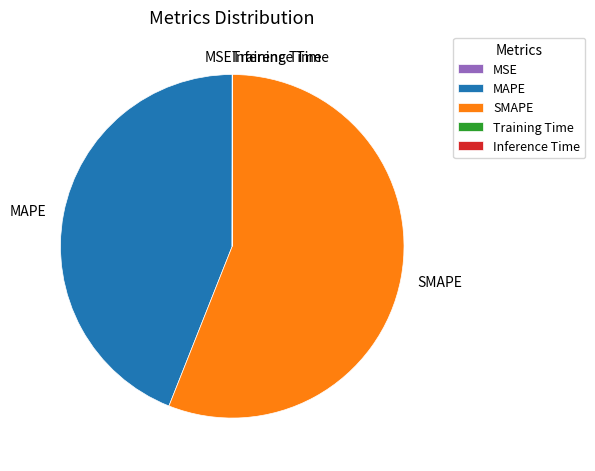

Is there any slice that represents more than half of the pie?

Yes